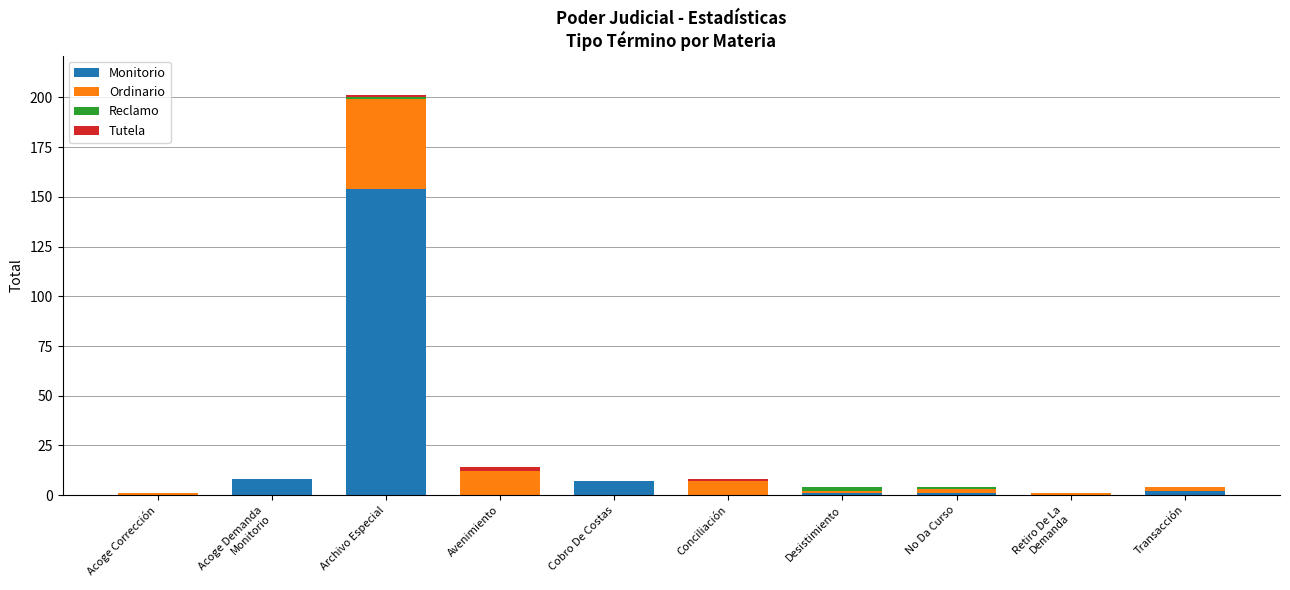

What is the total value across all series at Acoge Demanda
Monitorio?

8